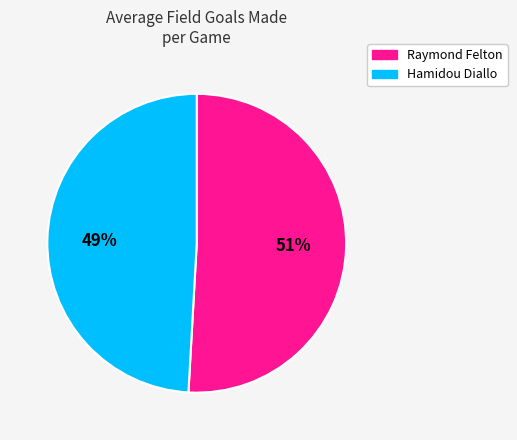

To the nearest percent, what is the difference between the largest and smallest slice percentages?

2%